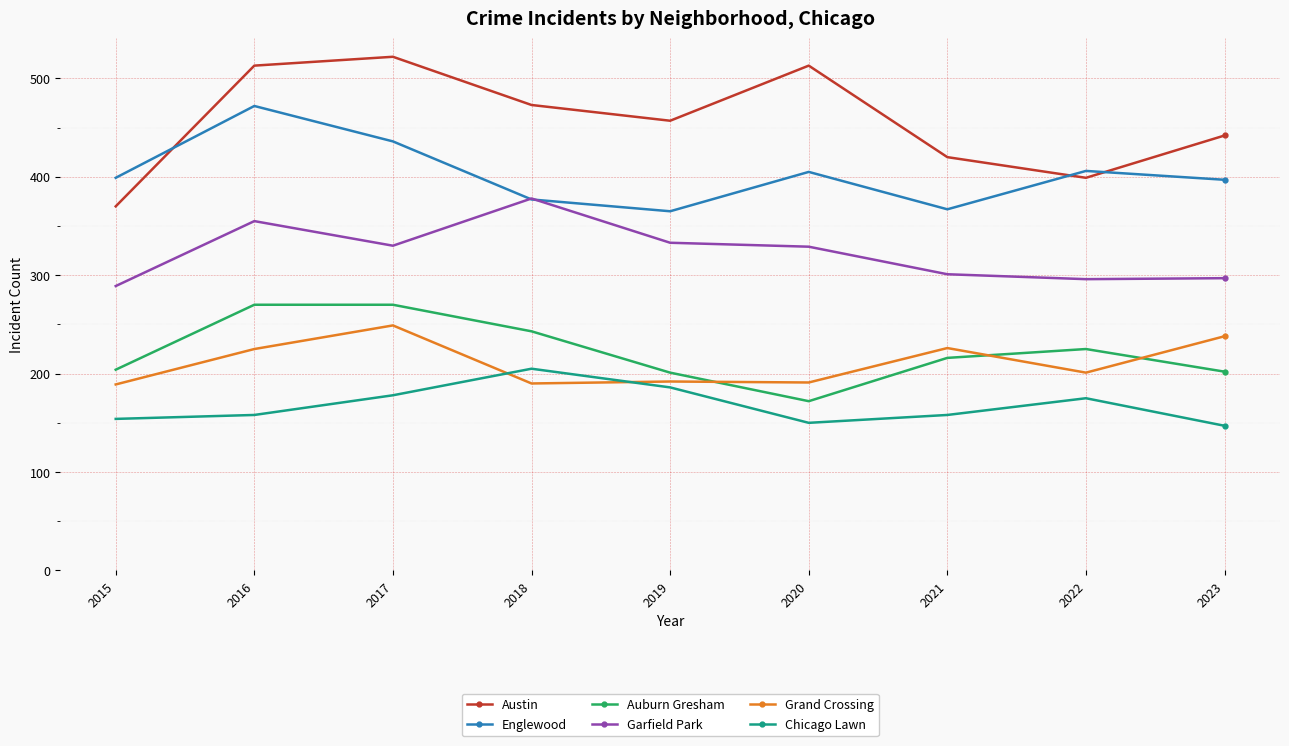

What is the value of the Garfield Park point at the 2nd from the left?

355